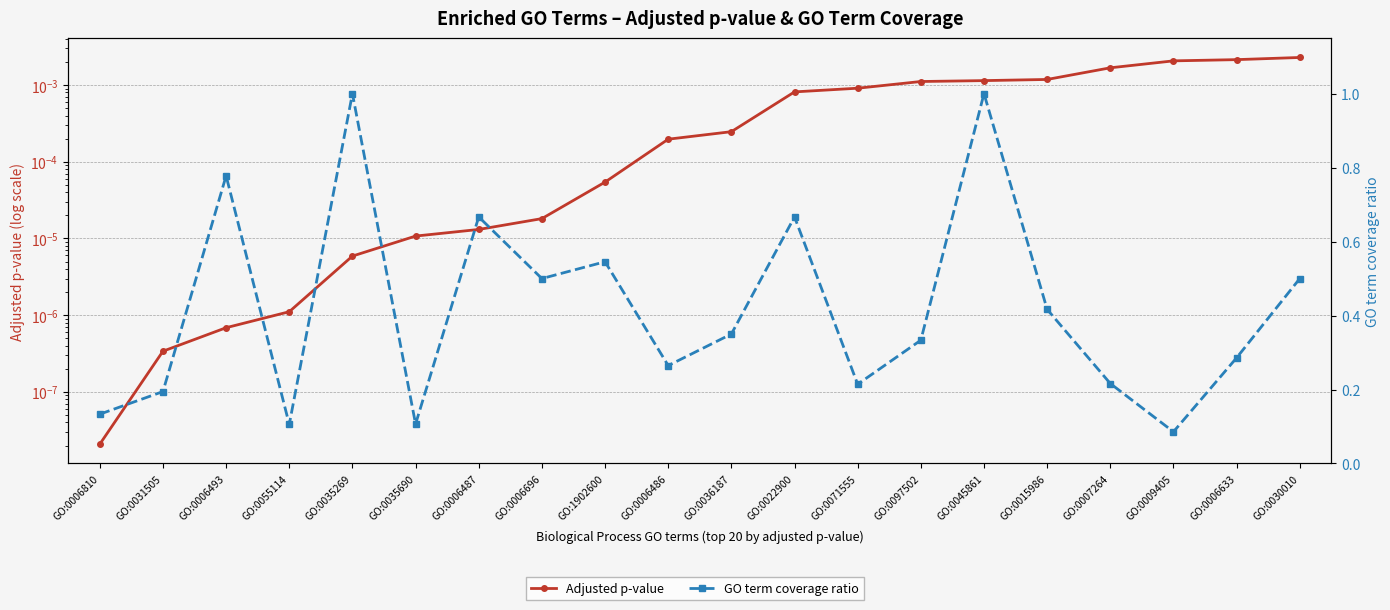

Rank the series by their average value, from lowest to highest.

Adjusted p-value, GO term coverage ratio